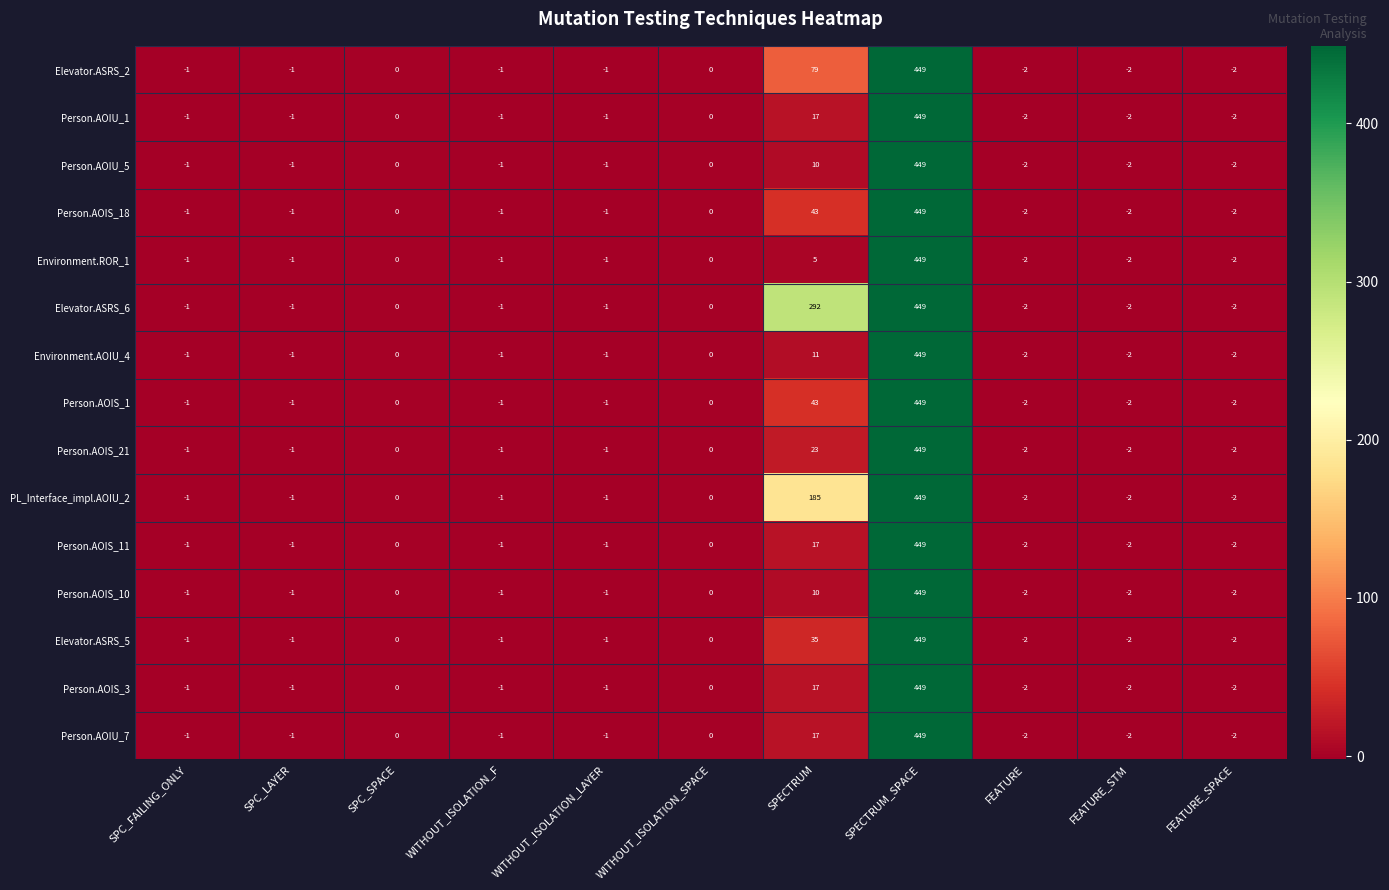

Between WITHOUT_ISOLATION_F and SPECTRUM, which series saw the biggest shift?

Elevator.ASRS_6